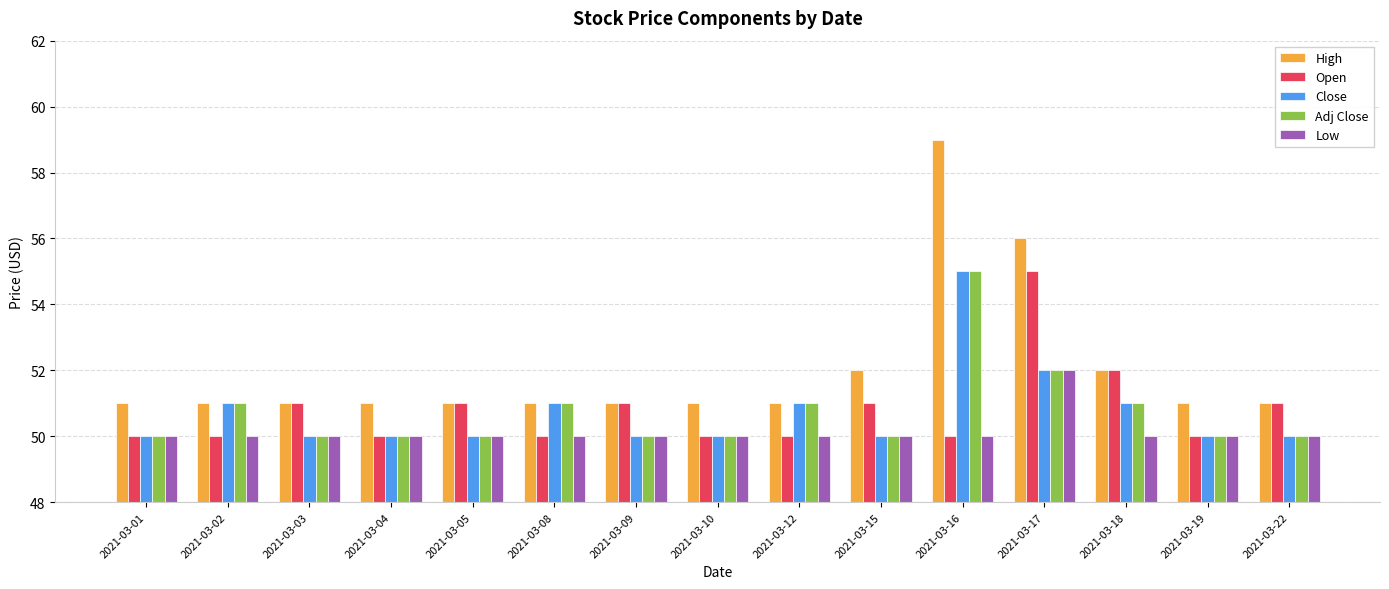

Reading right to left, extract all data points from this chart.

High: 2021-03-22=51	2021-03-19=51	2021-03-18=52	2021-03-17=56	2021-03-16=59	2021-03-15=52	2021-03-12=51	2021-03-10=51	2021-03-09=51	2021-03-08=51	2021-03-05=51	2021-03-04=51	2021-03-03=51	2021-03-02=51	2021-03-01=51
Open: 2021-03-22=51	2021-03-19=50	2021-03-18=52	2021-03-17=55	2021-03-16=50	2021-03-15=51	2021-03-12=50	2021-03-10=50	2021-03-09=51	2021-03-08=50	2021-03-05=51	2021-03-04=50	2021-03-03=51	2021-03-02=50	2021-03-01=50
Close: 2021-03-22=50	2021-03-19=50	2021-03-18=51	2021-03-17=52	2021-03-16=55	2021-03-15=50	2021-03-12=51	2021-03-10=50	2021-03-09=50	2021-03-08=51	2021-03-05=50	2021-03-04=50	2021-03-03=50	2021-03-02=51	2021-03-01=50
Adj Close: 2021-03-22=50	2021-03-19=50	2021-03-18=51	2021-03-17=52	2021-03-16=55	2021-03-15=50	2021-03-12=51	2021-03-10=50	2021-03-09=50	2021-03-08=51	2021-03-05=50	2021-03-04=50	2021-03-03=50	2021-03-02=51	2021-03-01=50
Low: 2021-03-22=50	2021-03-19=50	2021-03-18=50	2021-03-17=52	2021-03-16=50	2021-03-15=50	2021-03-12=50	2021-03-10=50	2021-03-09=50	2021-03-08=50	2021-03-05=50	2021-03-04=50	2021-03-03=50	2021-03-02=50	2021-03-01=50